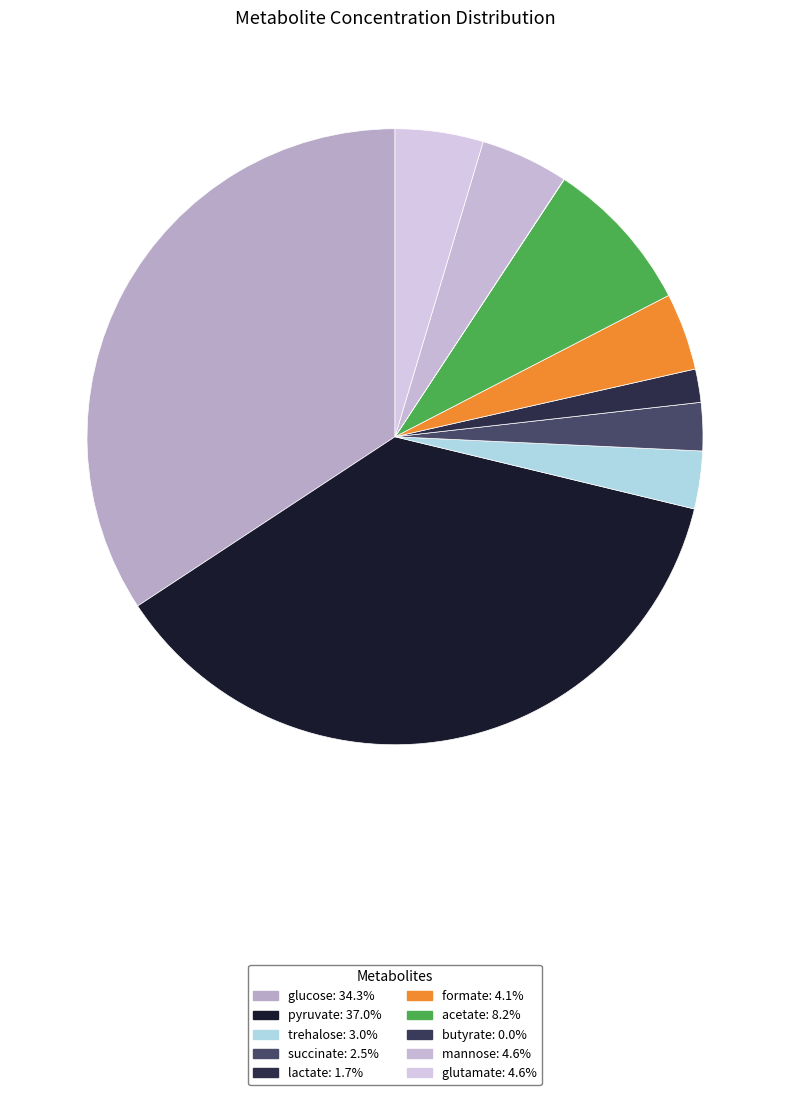

Rank the categories by value from highest to lowest.

pyruvate, glucose, acetate, mannose, glutamate, formate, trehalose, succinate, lactate, butyrate